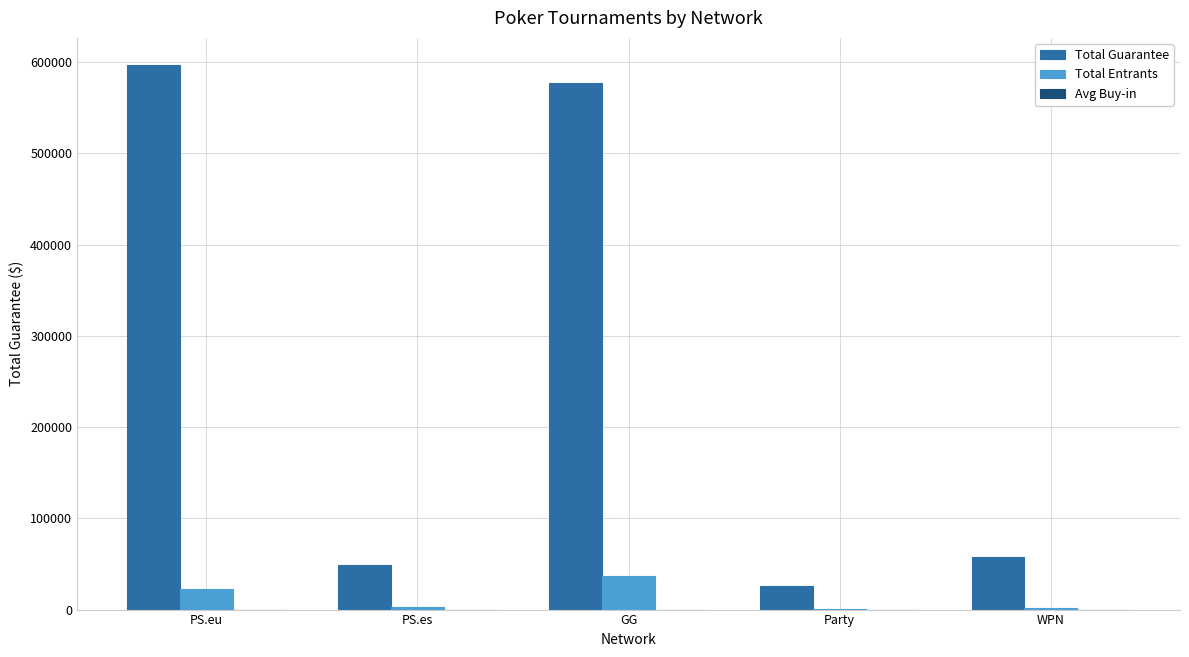

Are the bars horizontal?

No